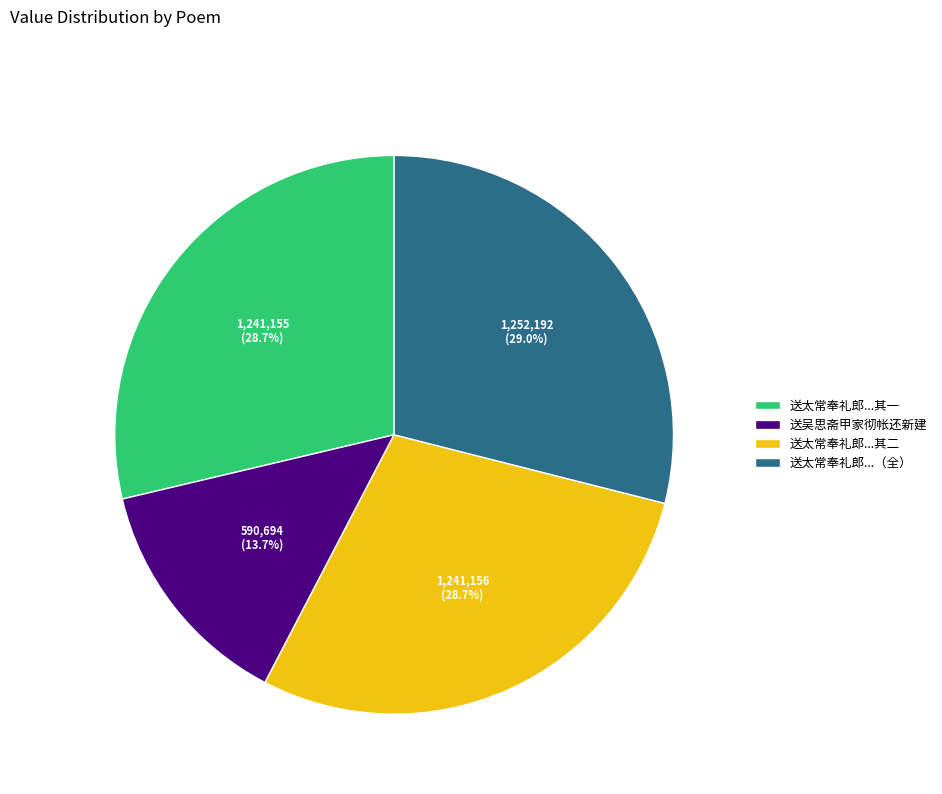

How many segments does this pie chart have?

4